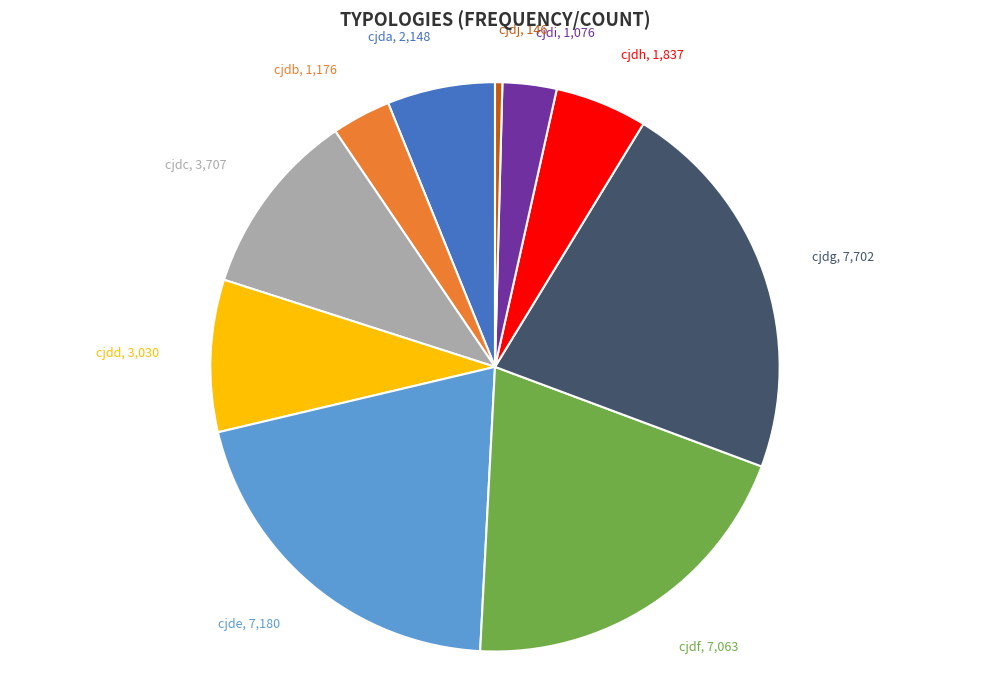

Approximately how many times larger is the value at cjda compared to cjdg?

0.3